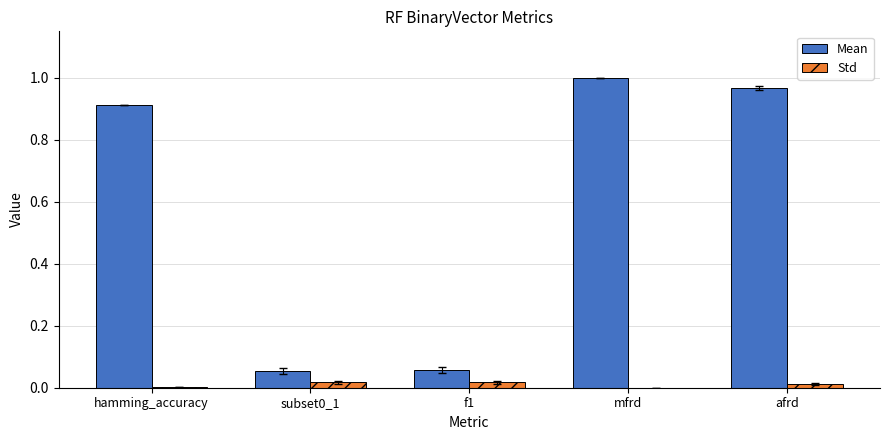

Which category has the highest value across all series?

mfrd